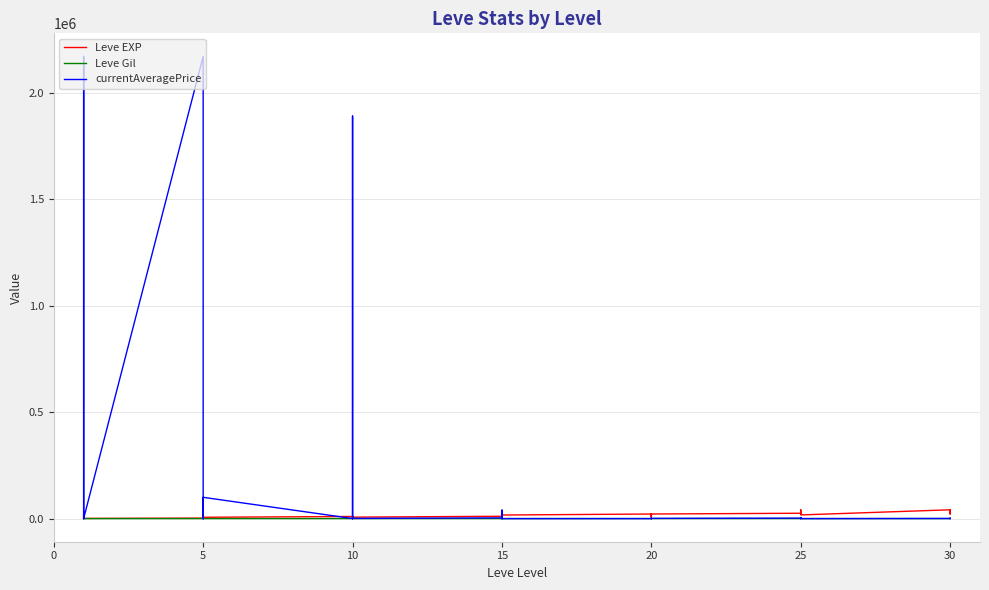

True or false: Leve Gil has more than 1 interior local peaks.

True